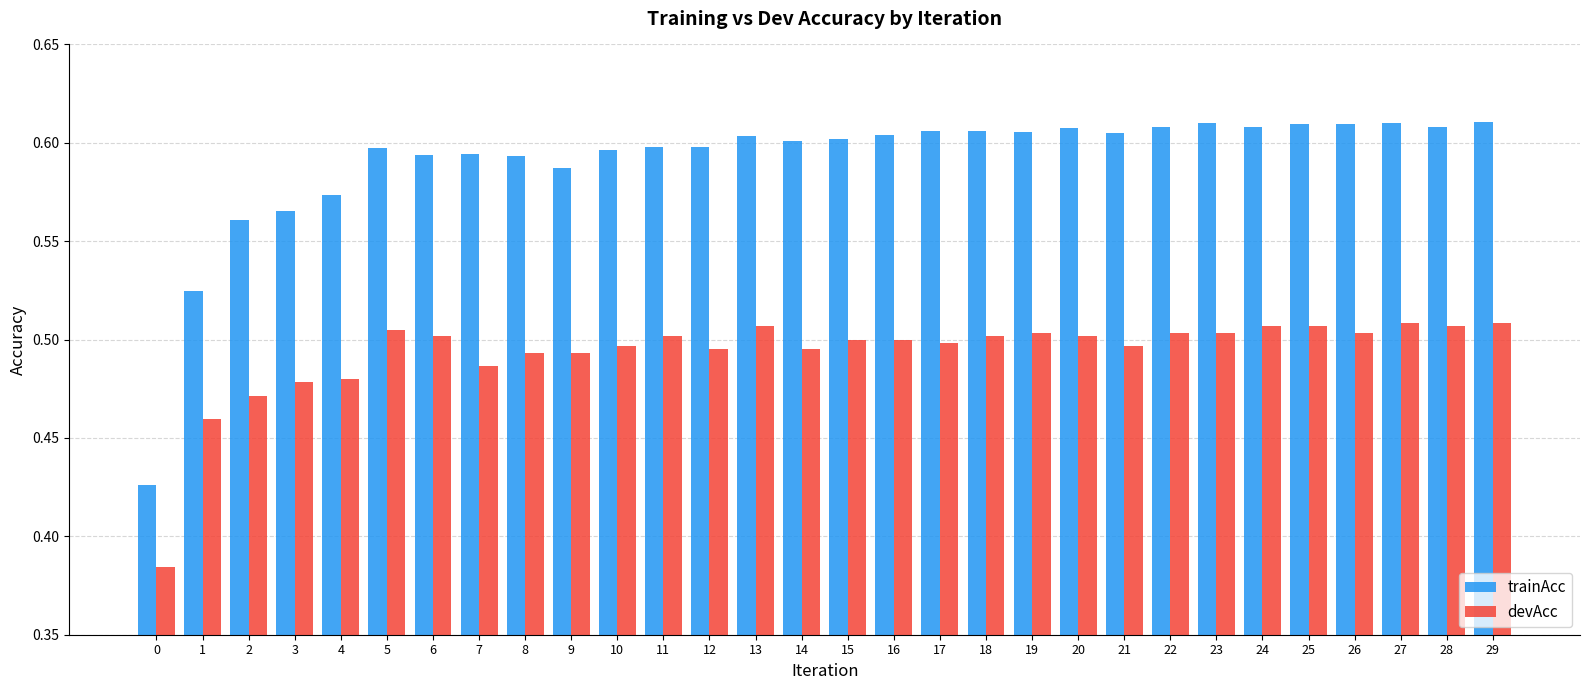

What is the spread (max minus min) of values at 11?

0.1